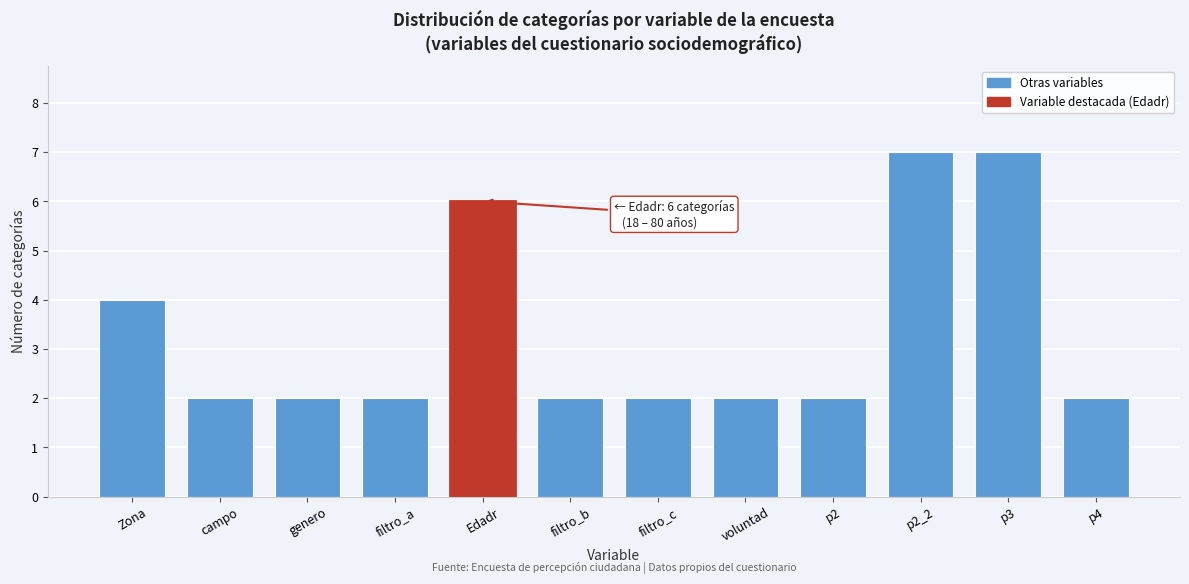

Reading left to right, what are all the values shown in this chart?

4	2	2	2	6	2	2	2	2	7	7	2